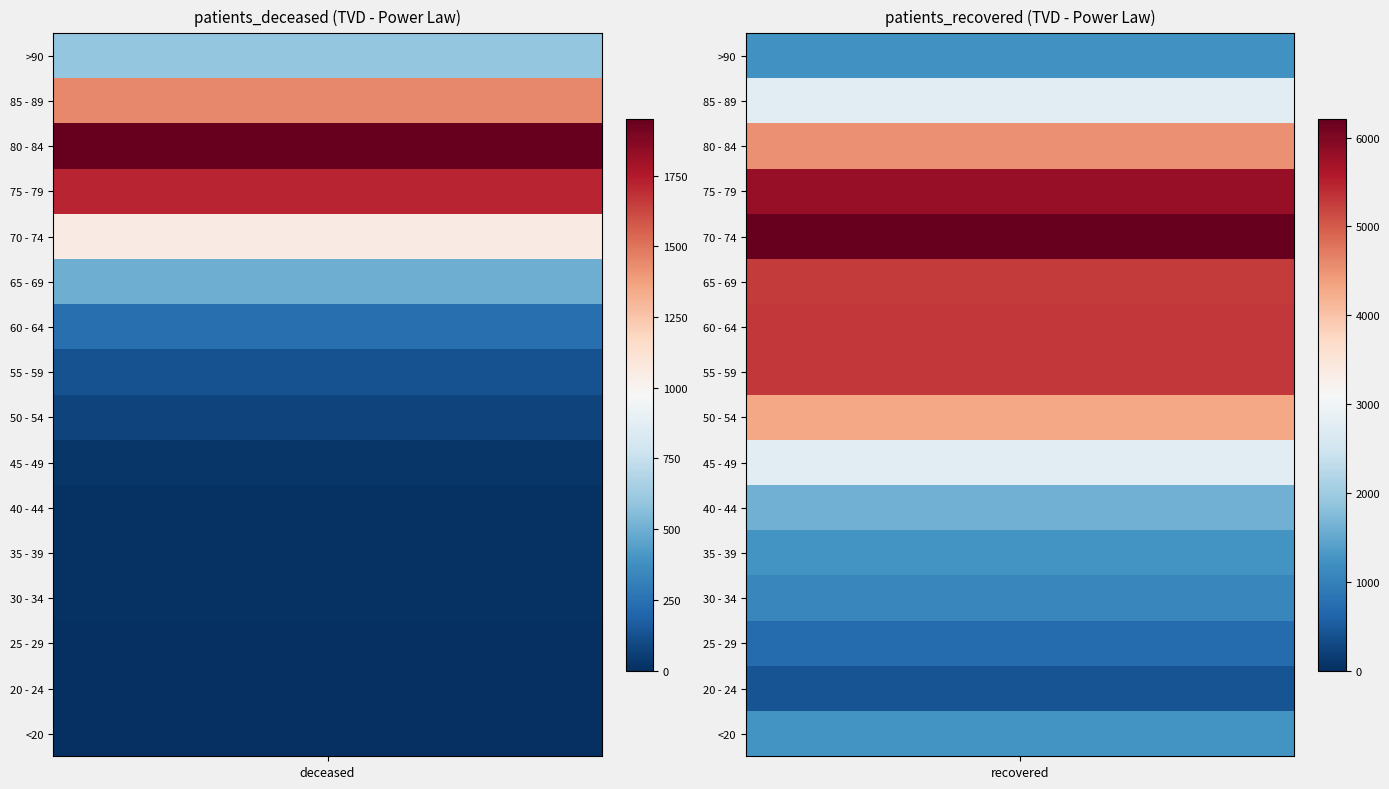

Reading left to right, what are all the values shown in this chart?

<20: 7	1251
20 - 24: 3	421
25 - 29: 2	716
30 - 34: 10	1075
35 - 39: 11	1259
40 - 44: 12	1603
45 - 49: 25	2752
50 - 54: 72	4310
55 - 59: 128	5296
60 - 64: 239	5301
65 - 69: 498	5267
70 - 74: 1053	6210
75 - 79: 1719	5819
80 - 84: 1950	4530
85 - 89: 1440	2776
>90: 600	1214